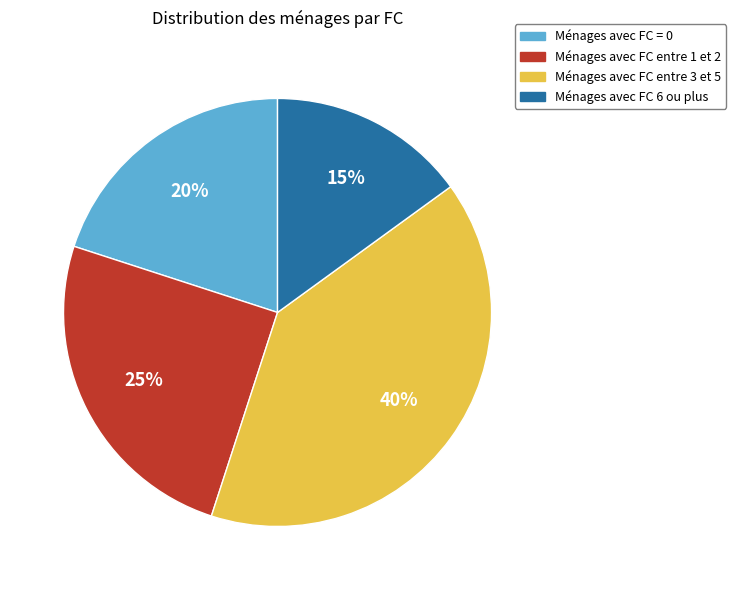

To the nearest percent, what is the difference between the largest and smallest slice percentages?

25%